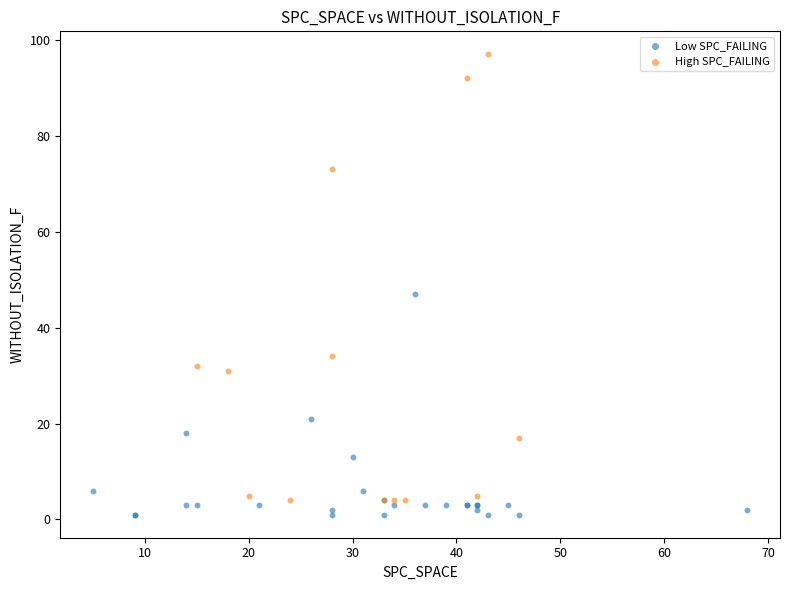

Which series reaches the maximum Y coordinate?

High SPC_FAILING